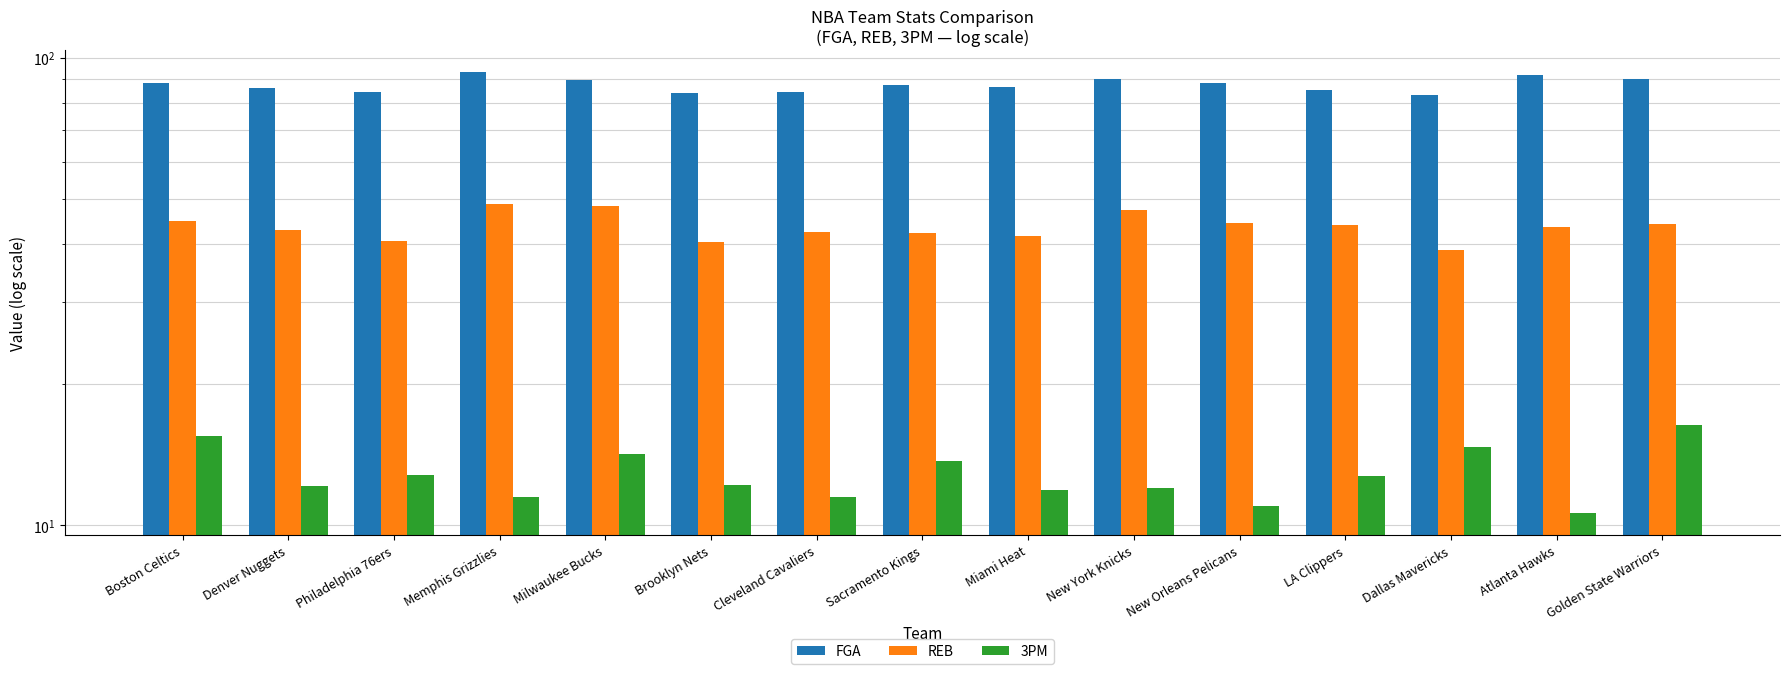

How many values in the 3PM series exceed 12?

9